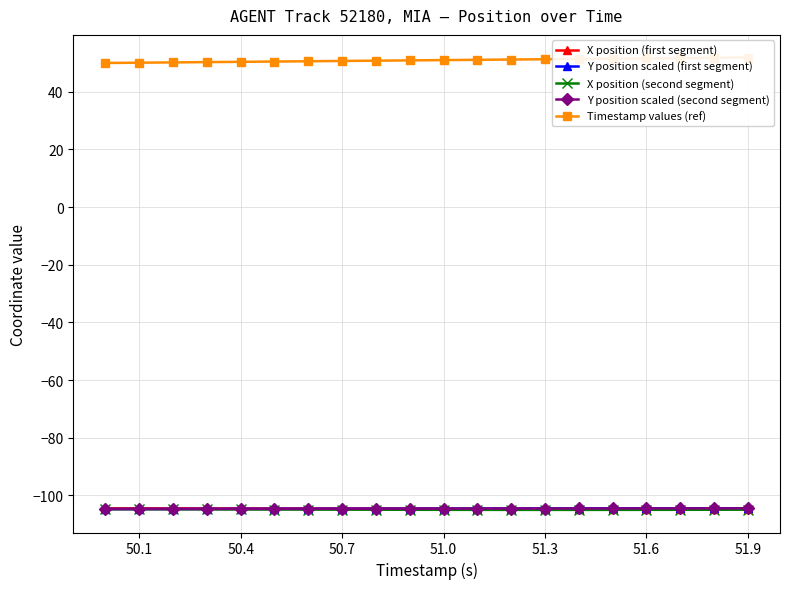

What is the highest value of the X position (second segment) series?

-104.8